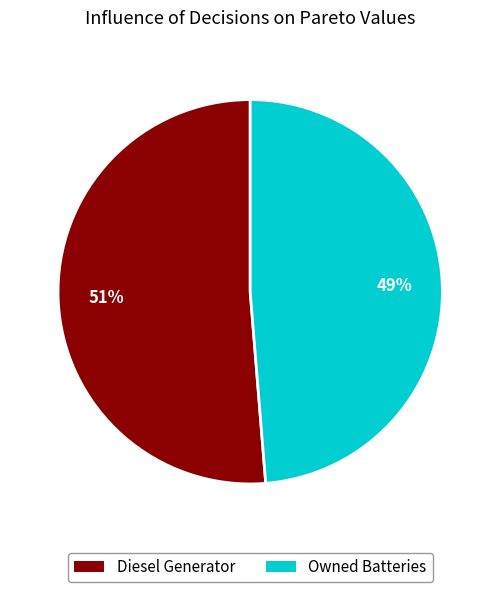

How many slices are in this pie chart?

2